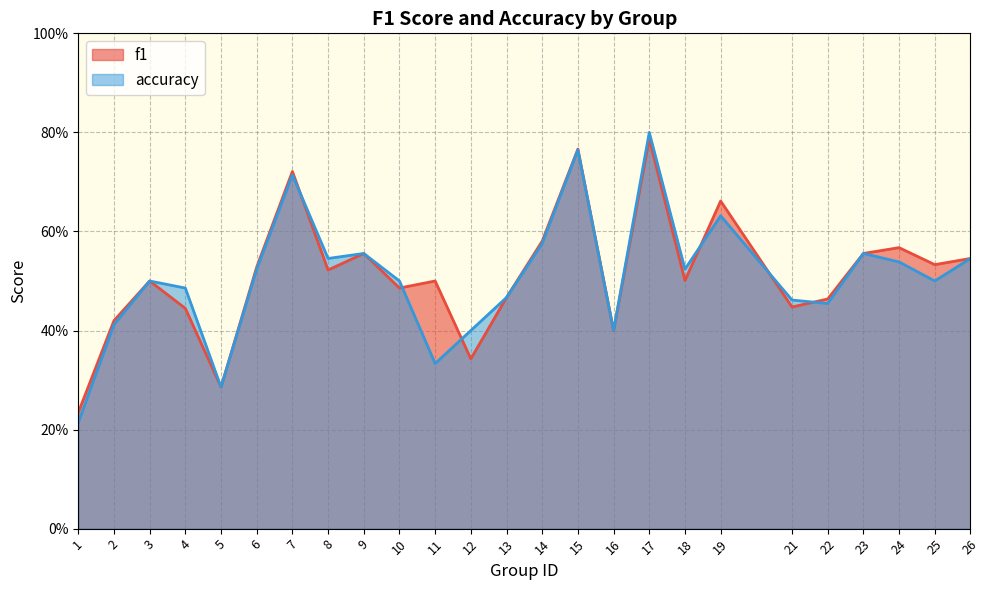

How many interior local peaks does the f1 series have?

8